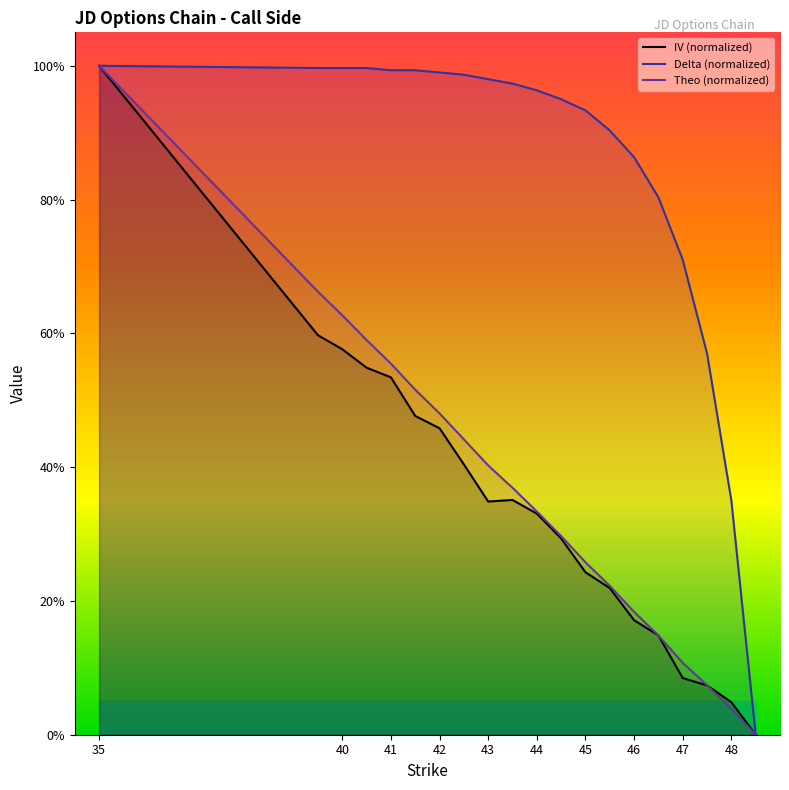

What is the sum of all IV (normalized) values?

6.9